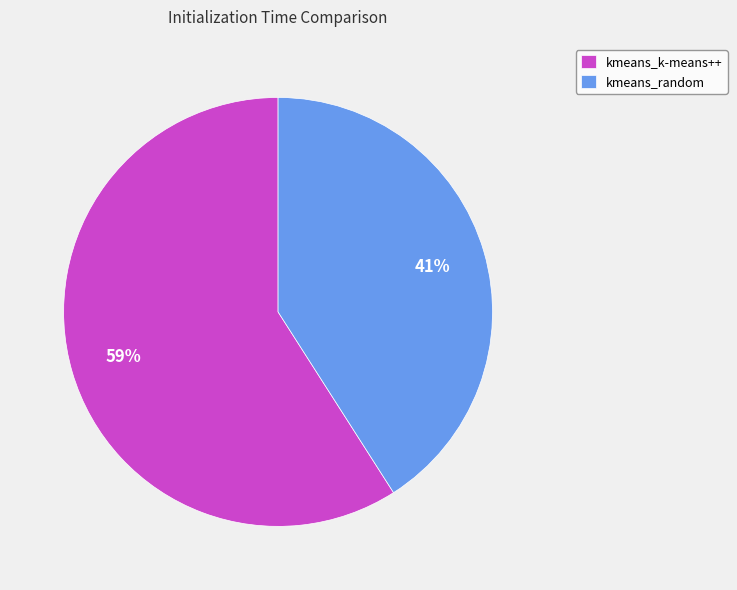

To the nearest percent, what percentage of the pie is kmeans_random?

41%